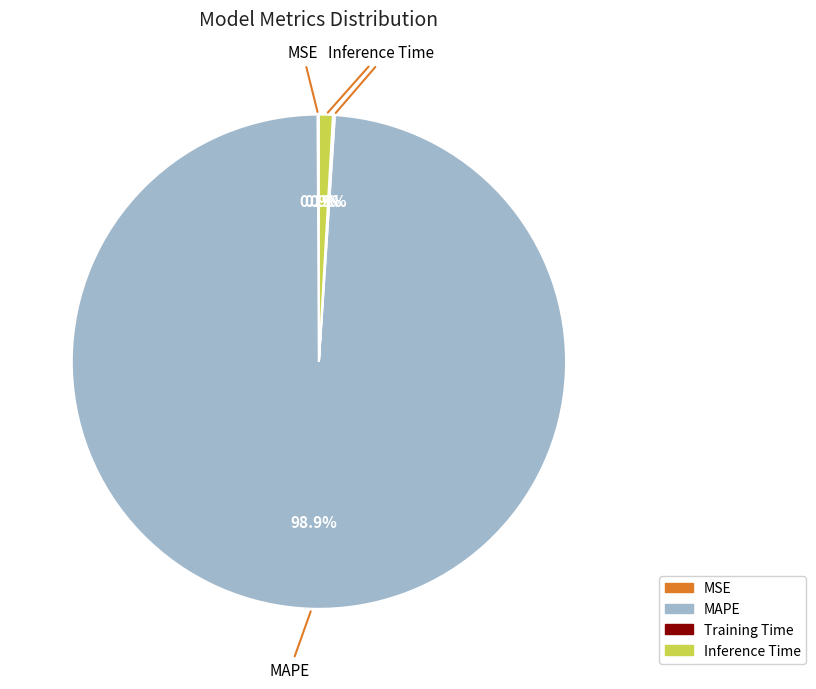

Which category has the biggest portion of the pie?

MAPE